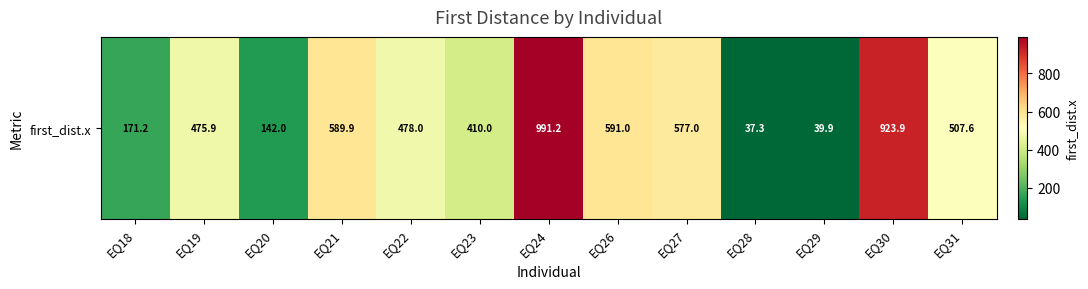

What is the average value?

456.5